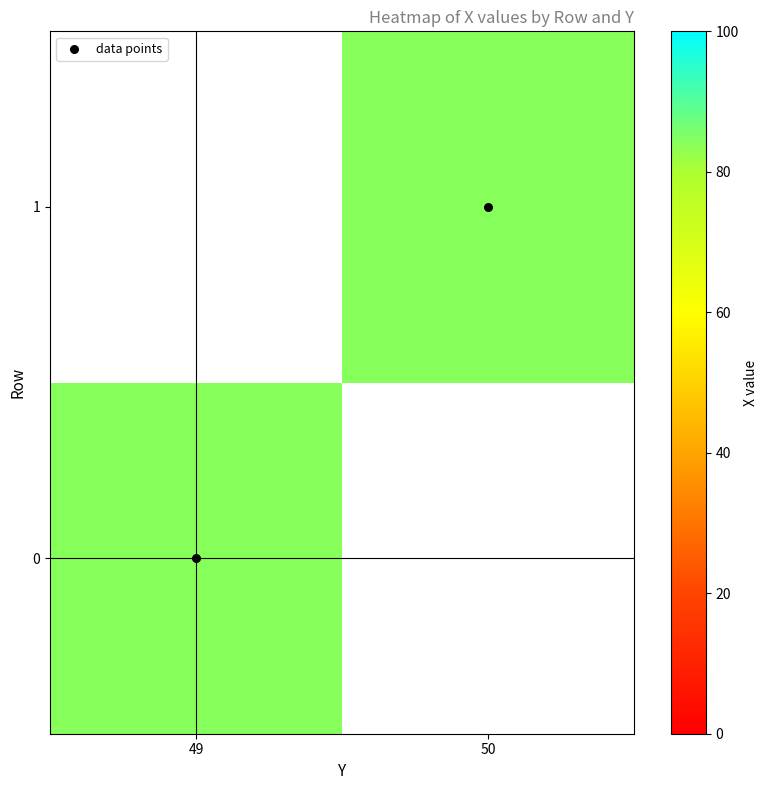

Which category has the lowest value across all series?

49